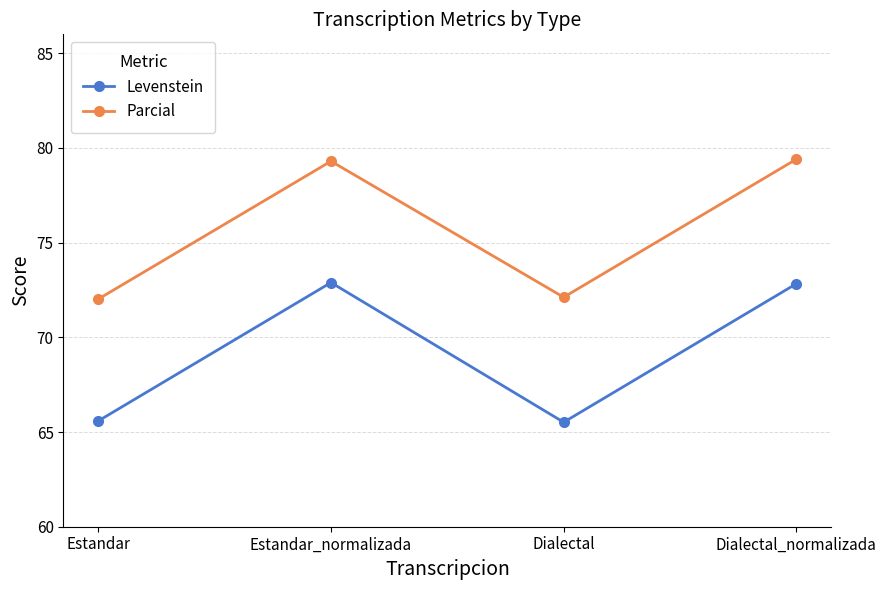

True or false: Parcial and Levenstein intersect in this chart.

False